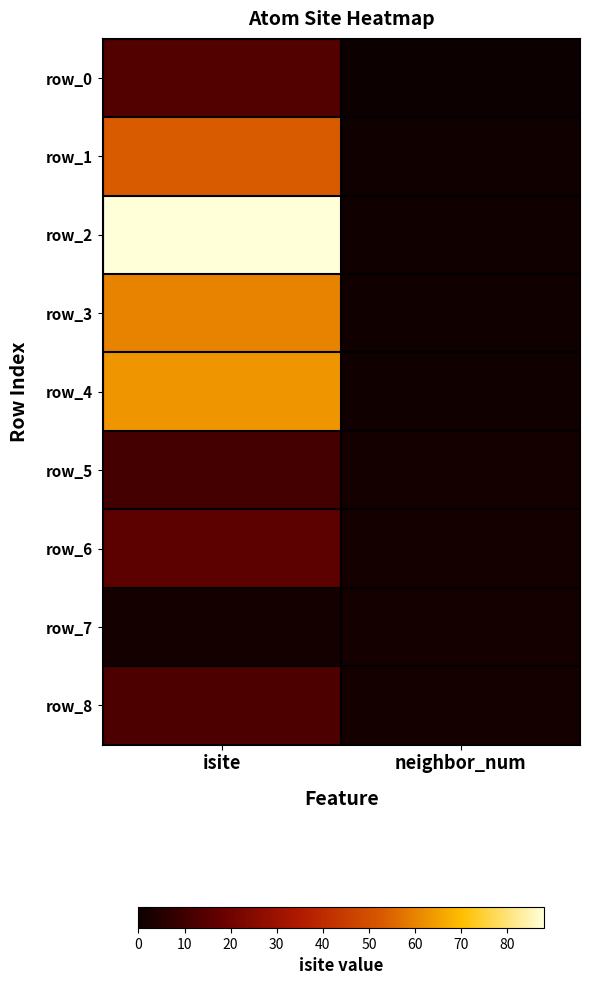

Rank the series at neighbor_num from lowest to highest value.

row_0, row_1, row_2, row_3, row_4, row_5, row_6, row_7, row_8